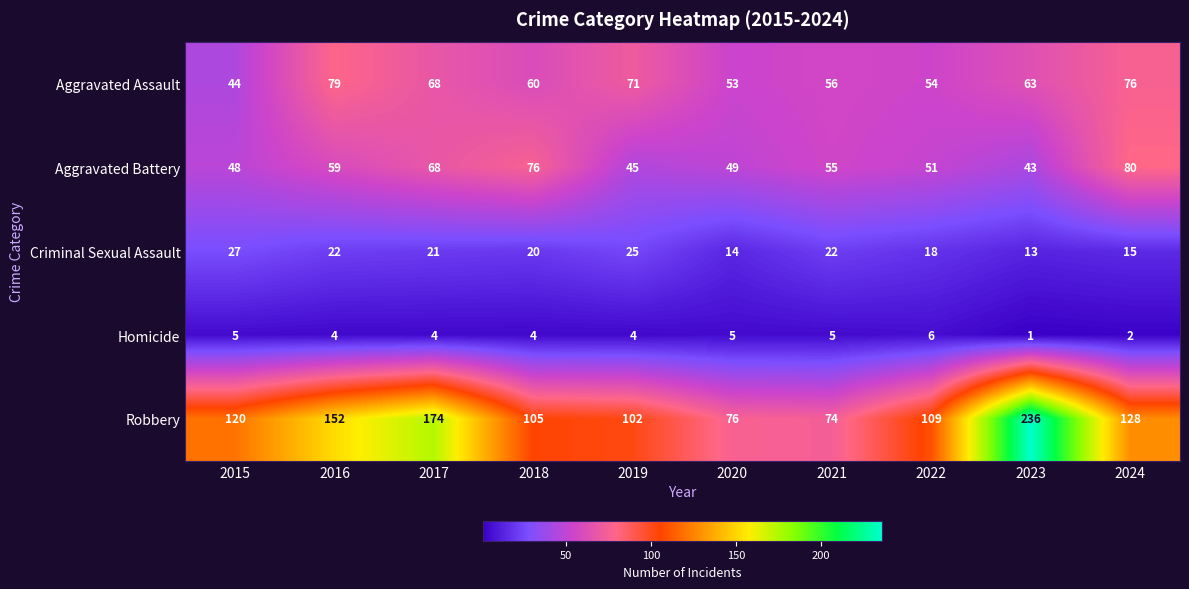

The Aggravated Battery series shows 68 at 2017. True or false?

True